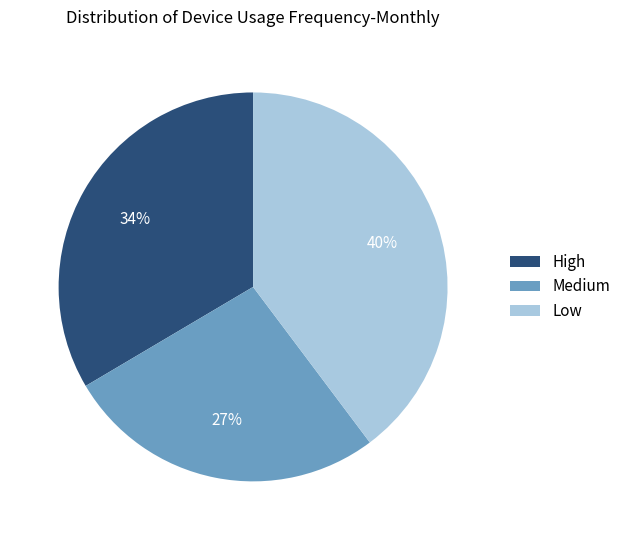

Between Low and Medium, which is larger?

Low